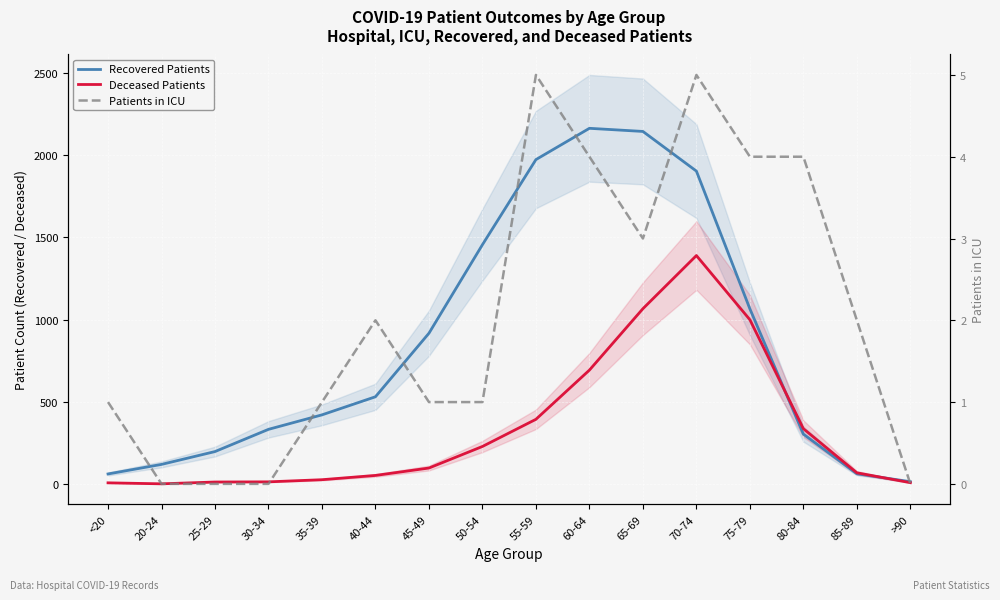

What is the sum of the Deceased Patients values at 60-64 and <20?

701